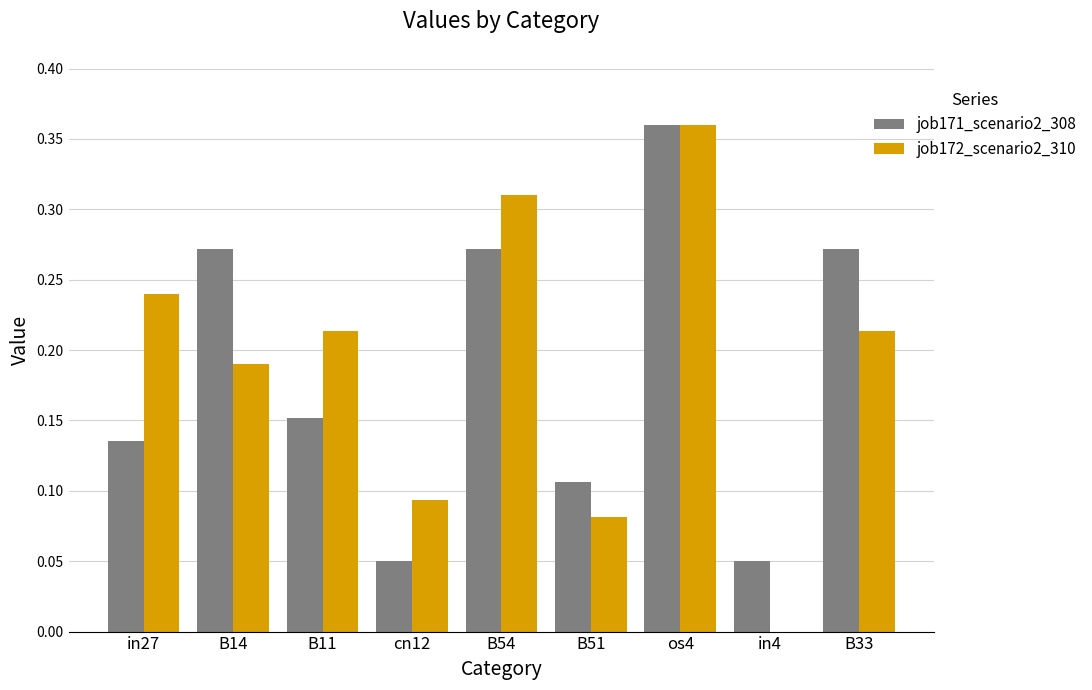

Which series changed the most between B54 and os4?

job171_scenario2_308